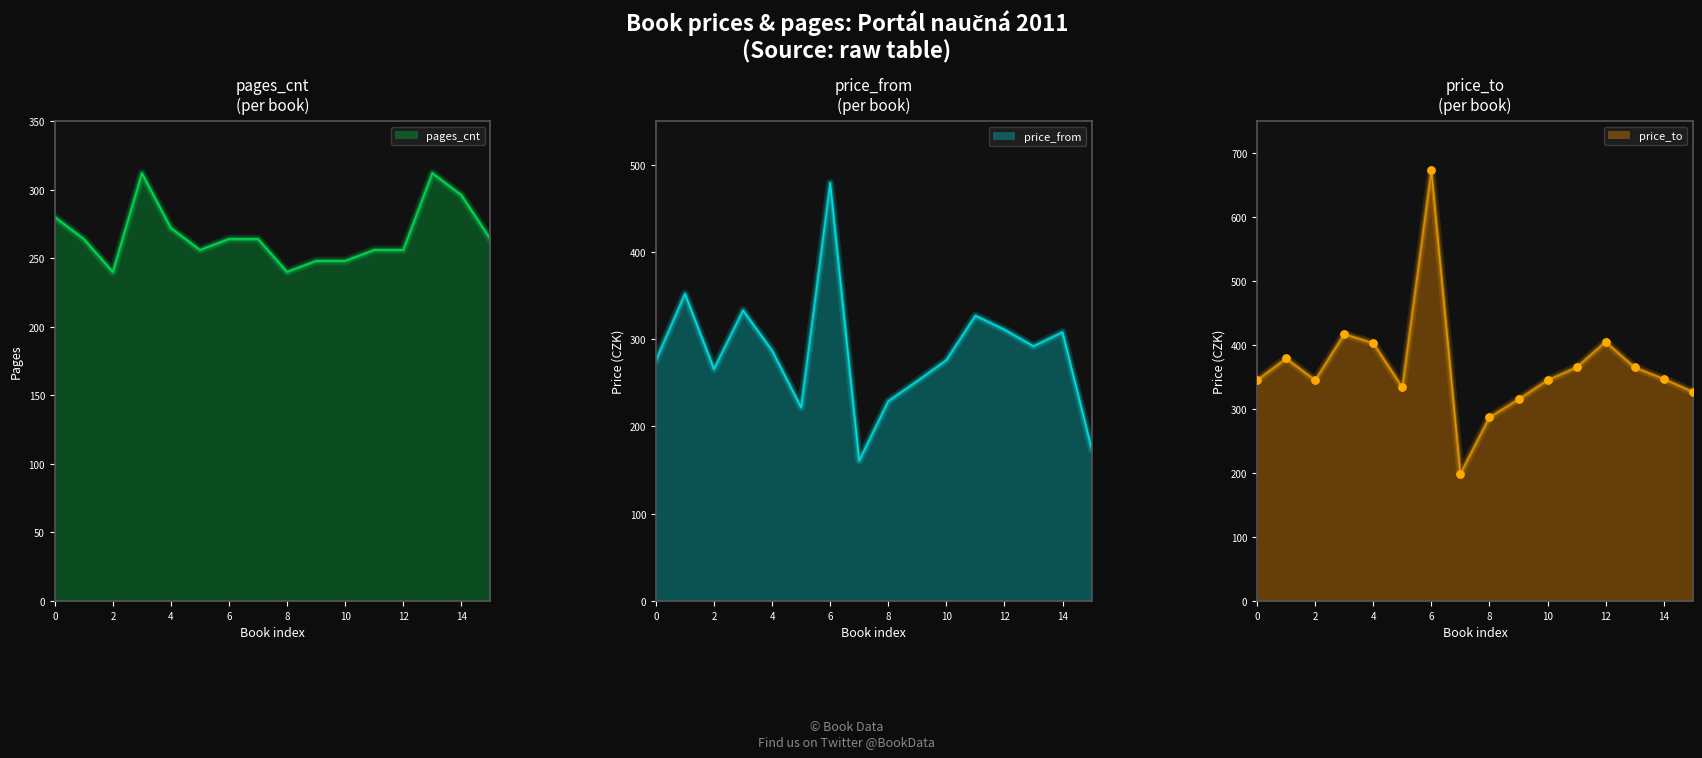

Which series has the widest spread of Y values?

price_to